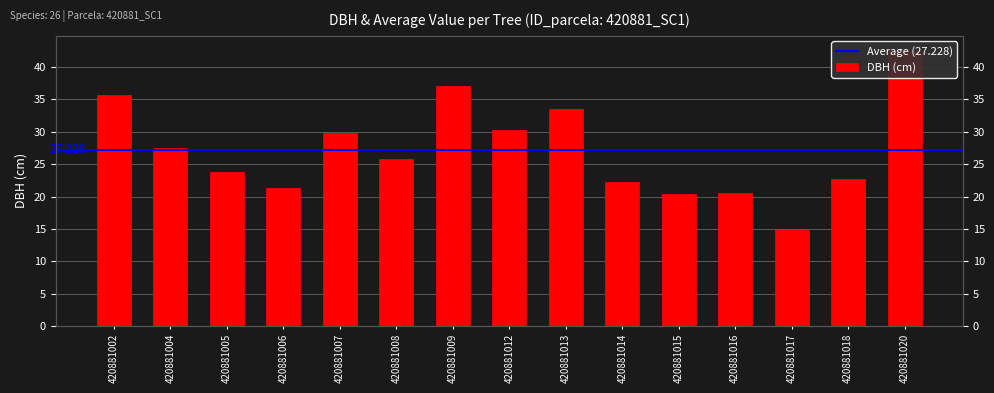

What is the value of the 6th bar from the left?

25.9